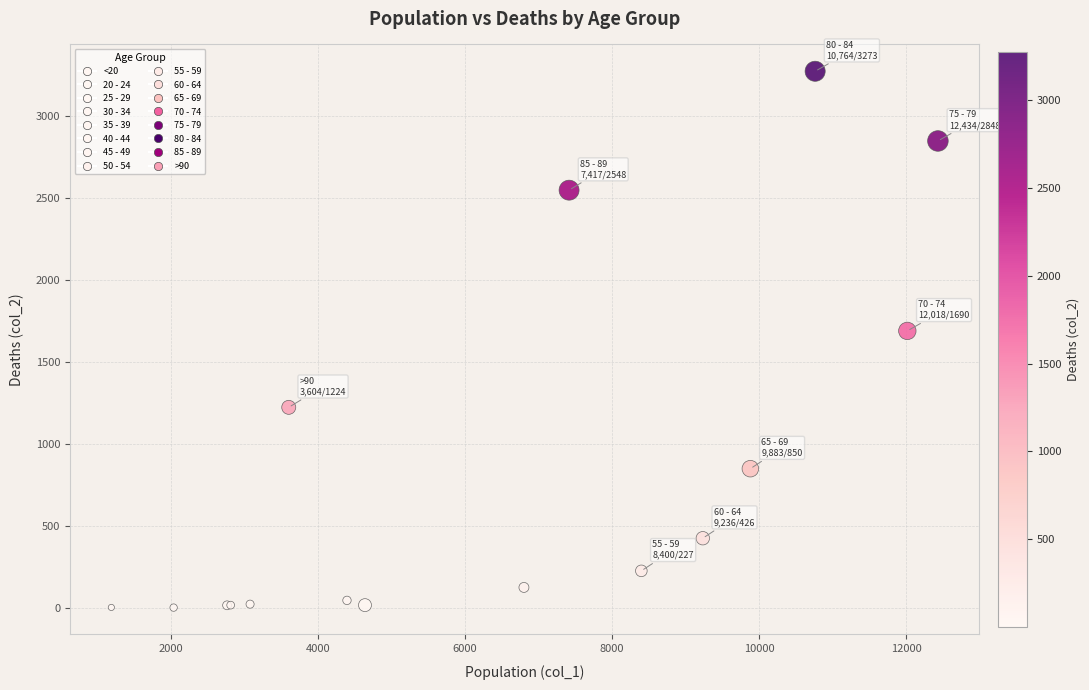

What Y value in the scatter plot is closest to 1638?

1690